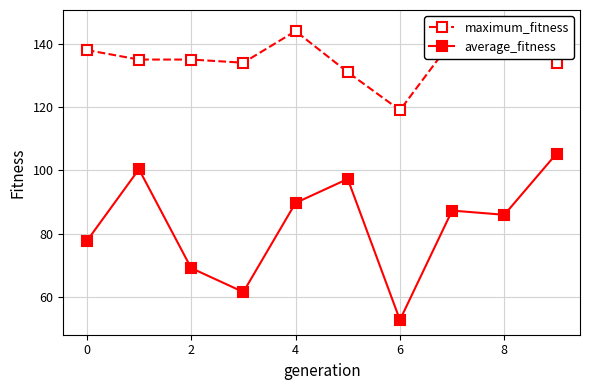

What is the sum of all maximum_fitness values?

1357.0